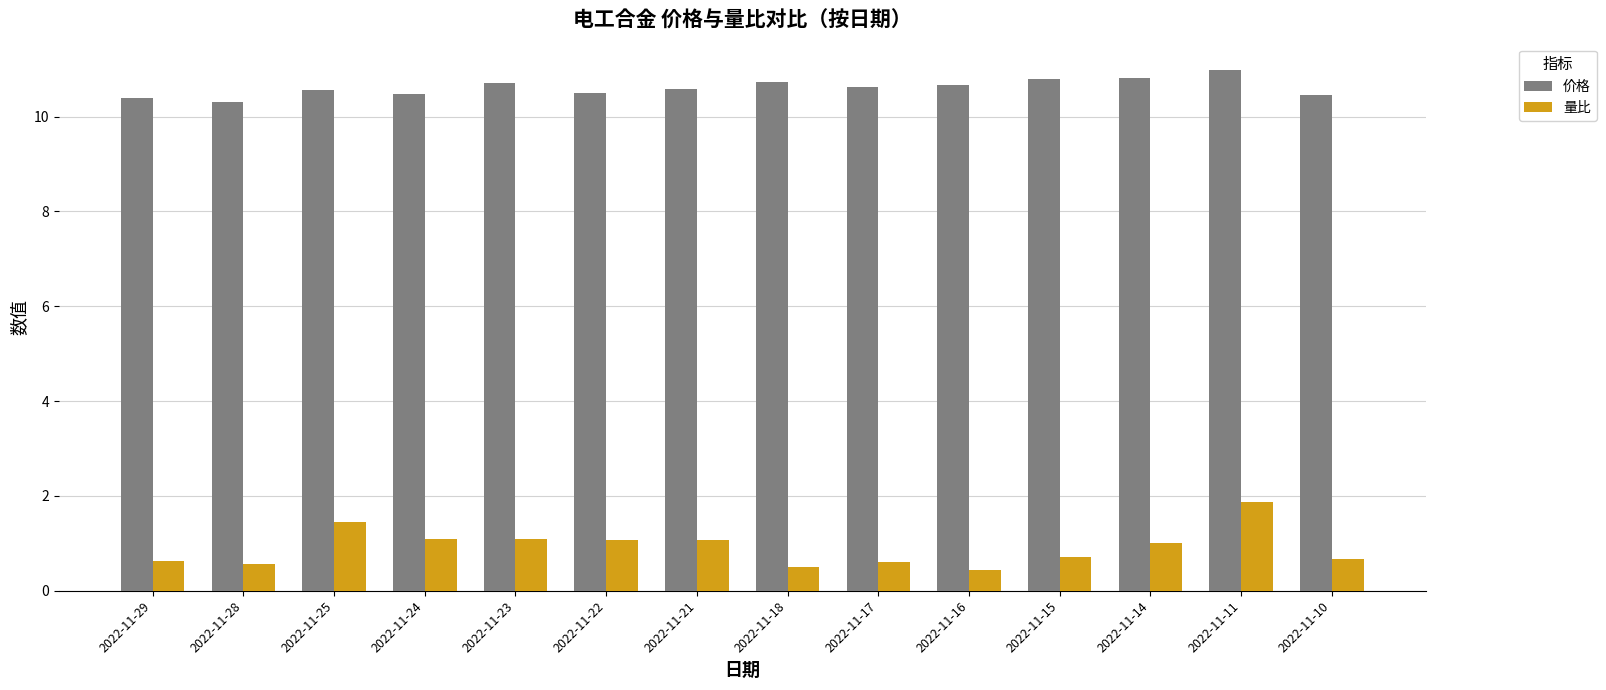

Is the value of 价格 at 2022-11-22 greater than the value of 量比 at 2022-11-11?

Yes